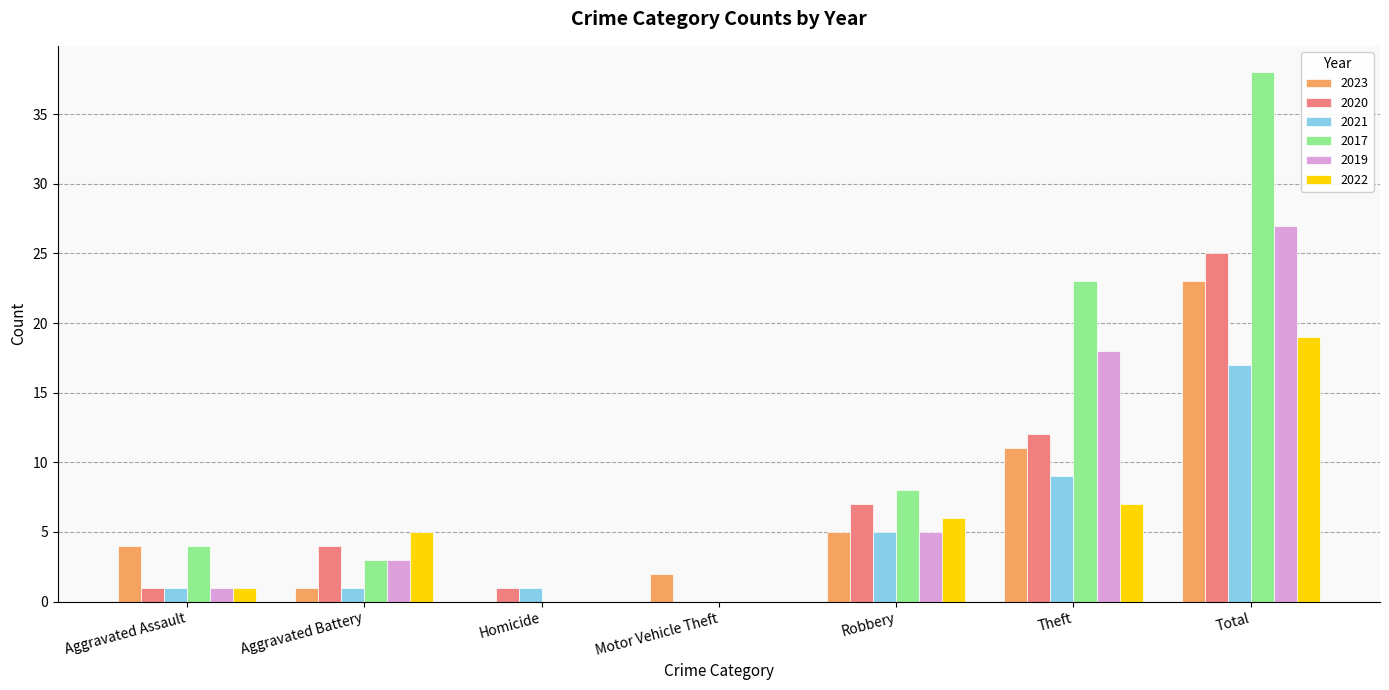

Count the number of data series in this chart.

6